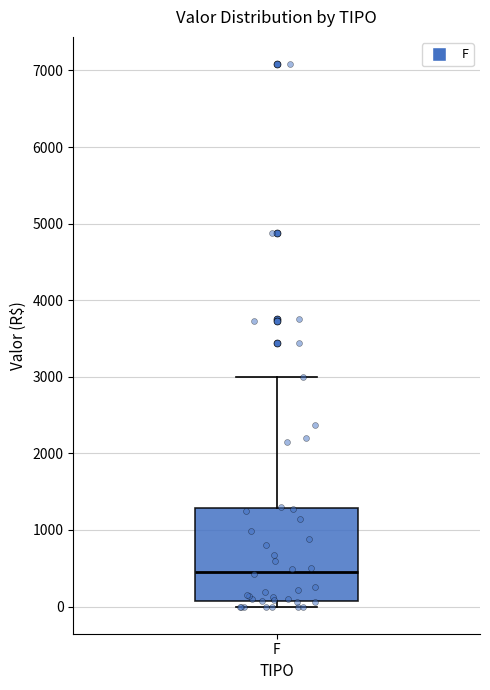

Where does the upper whisker of the box for F end on the y-axis? The values are not printed on the chart, so give them approximately, as read against the axis.

3000